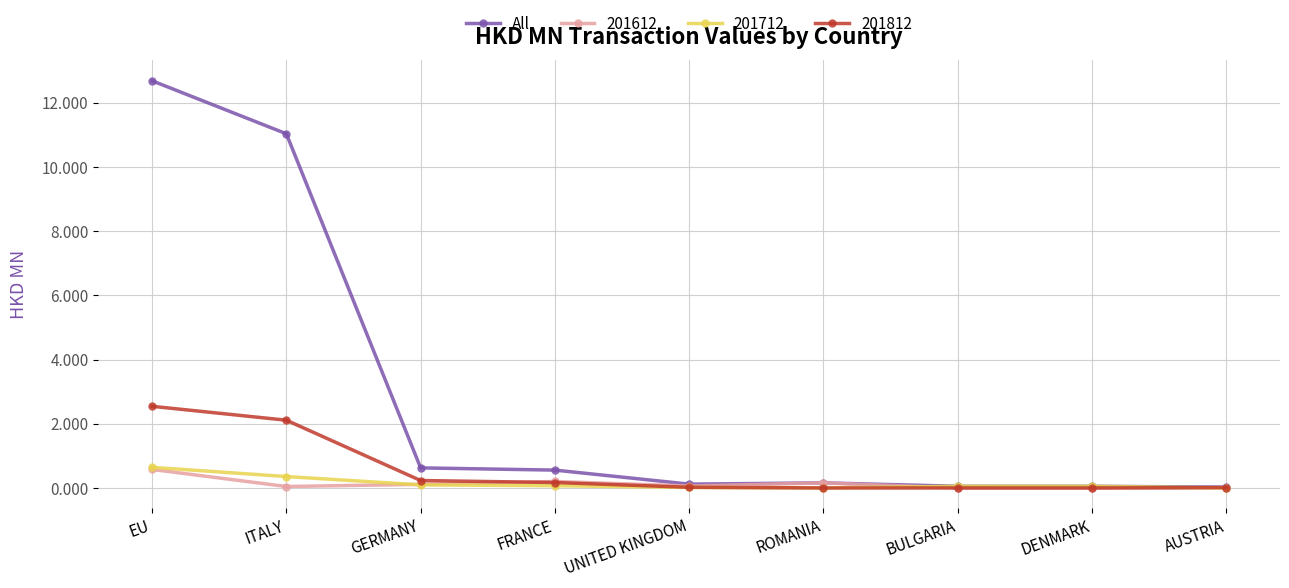

At which category is the sum across all series the highest?

EU